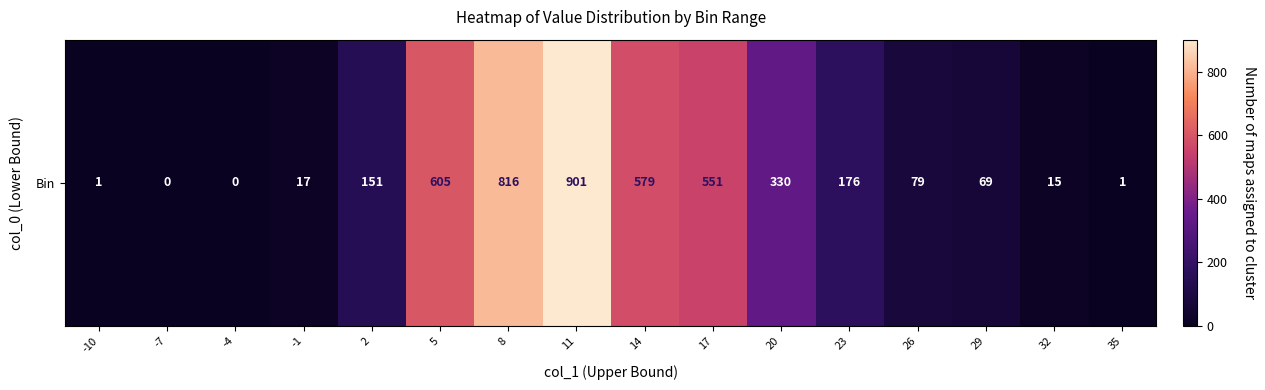

Reading right to left, what are all the values shown in this chart?

1	15	69	79	176	330	551	579	901	816	605	151	17	0	0	1